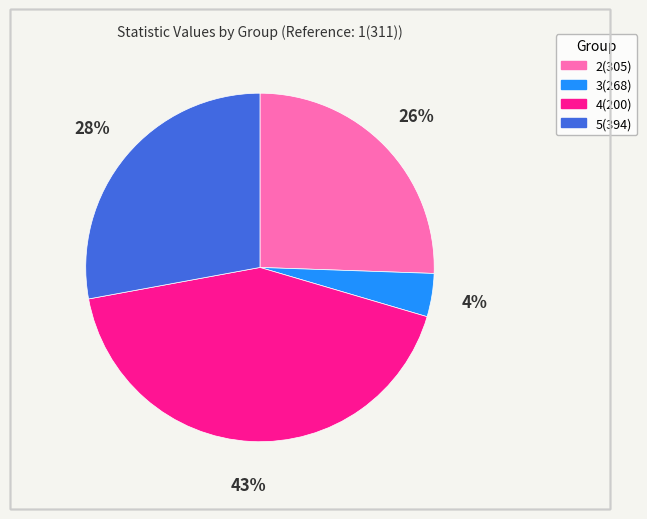

Approximately how many times larger is the value at 4(200) compared to 5(394)?

1.5